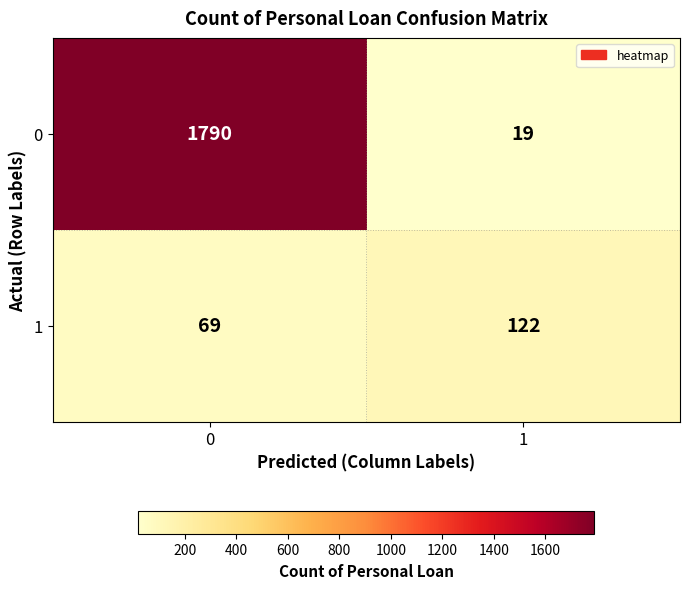

What value does the 0 series have at 0, to the nearest 100?

1800